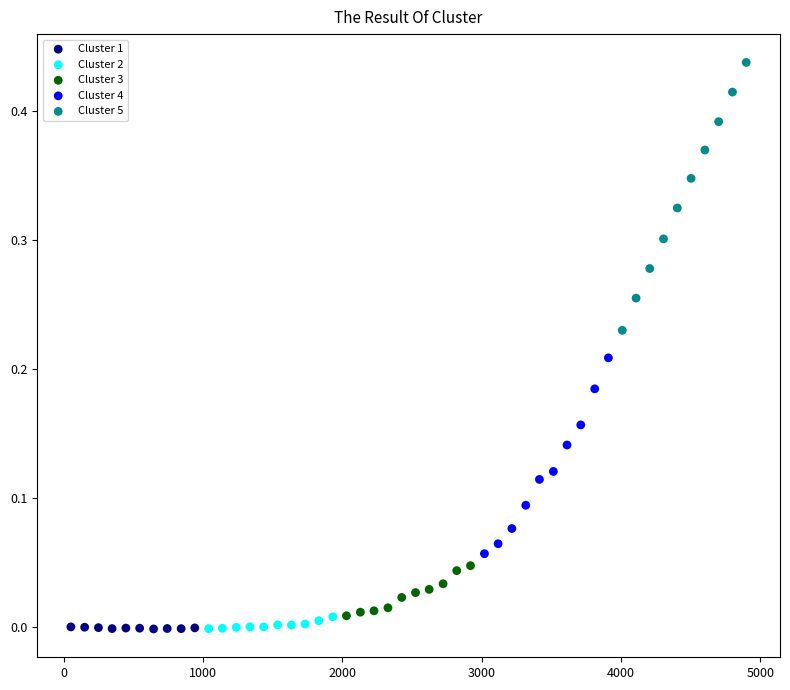

Which series contains the highest Y value?

Cluster 5